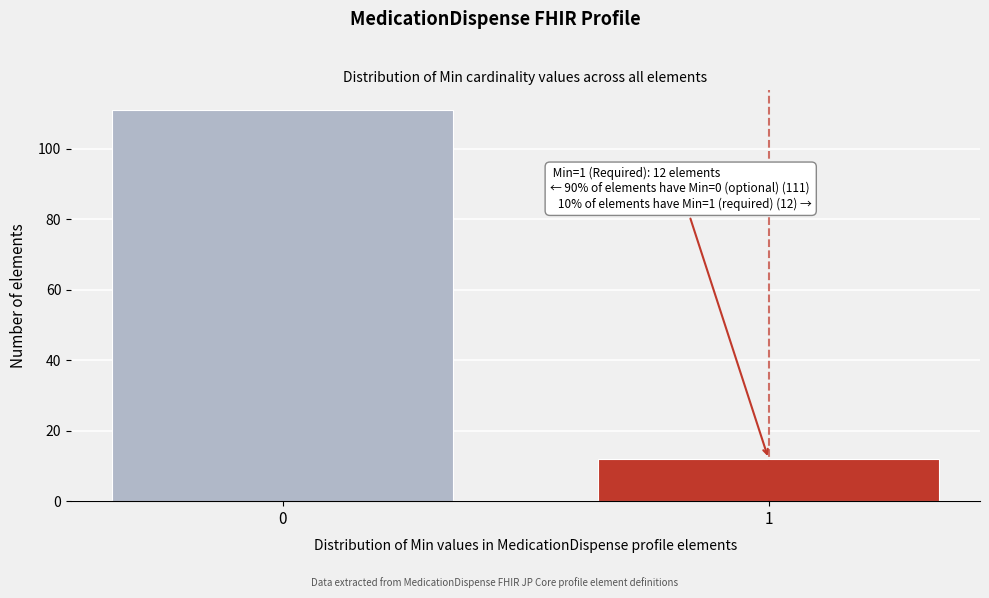

Reading left to right, extract all data points from this chart.

0=111	1=12